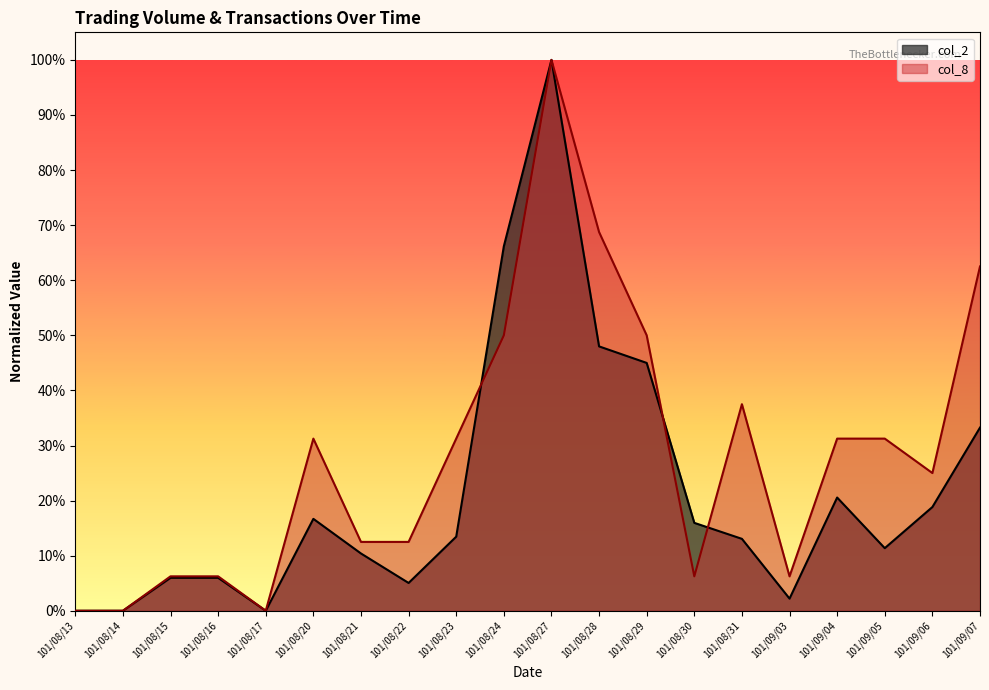

What position from the left is 101/08/28?

12